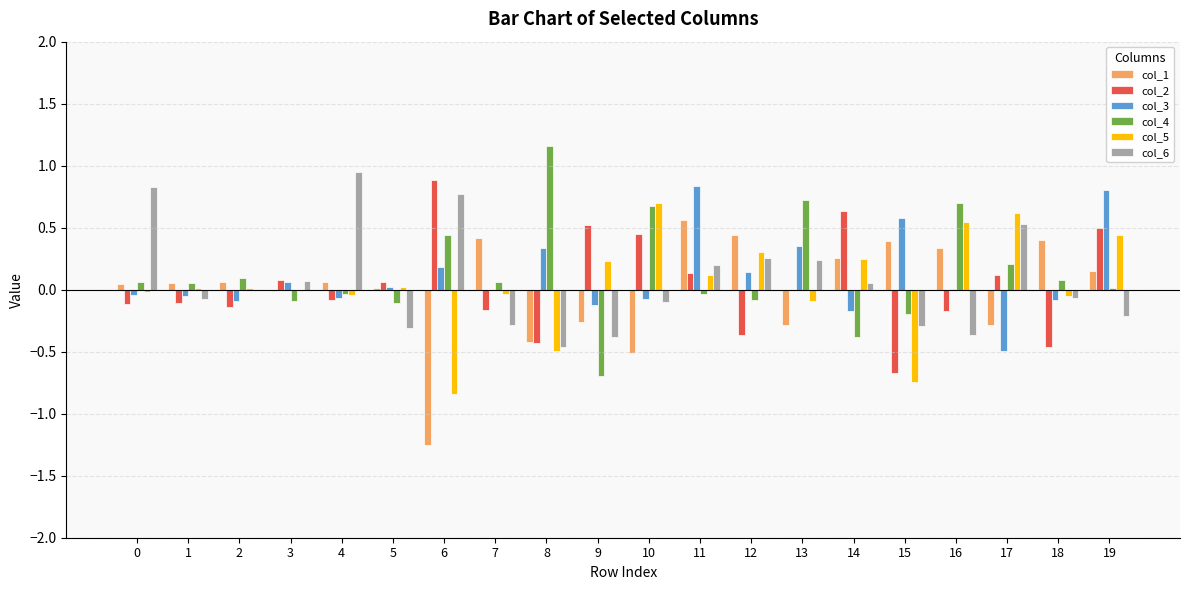

The value of col_5 at 1 is 0.0. True or false?

True